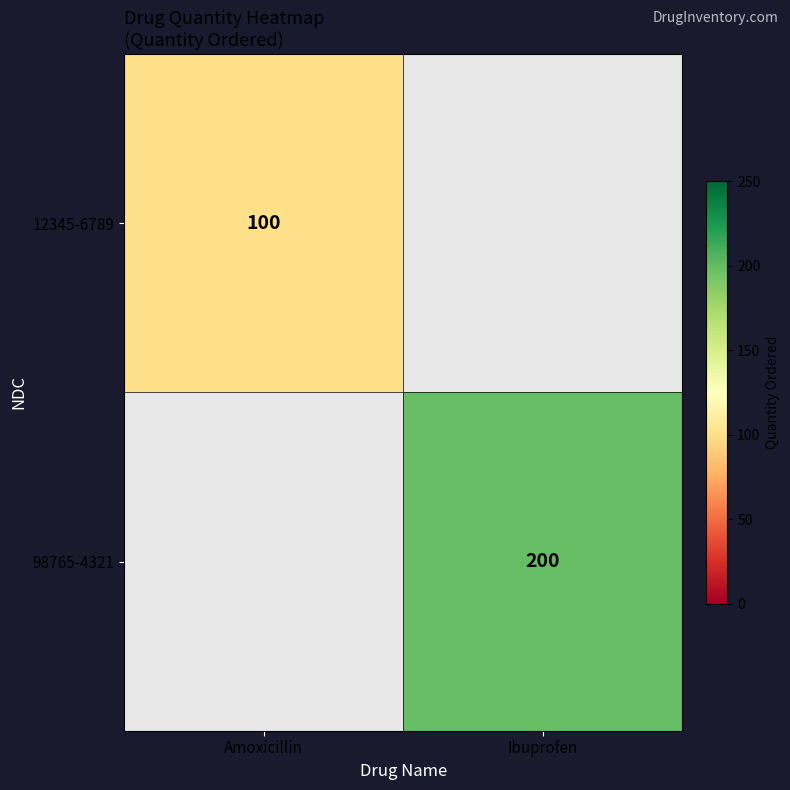

True or false: 98765-4321 has a value of 200 at Ibuprofen.

True